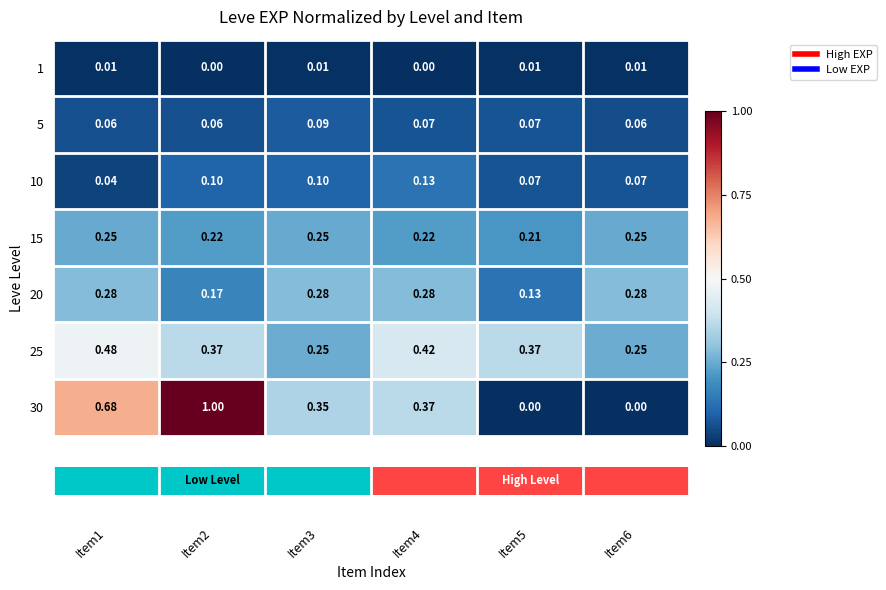

Is the value of 15 at Item3 greater than the value of 10 at Item5?

Yes